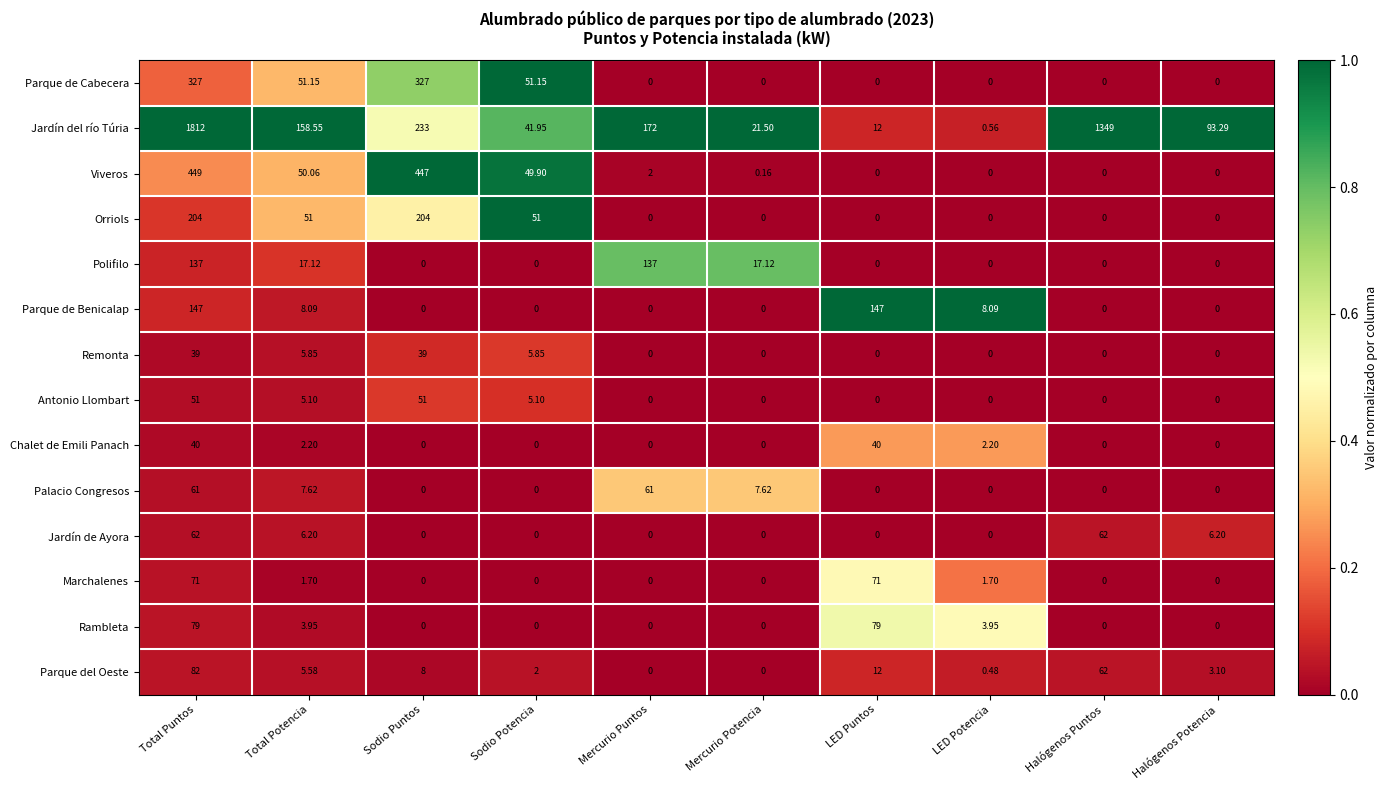

Count the number of data series in this chart.

14